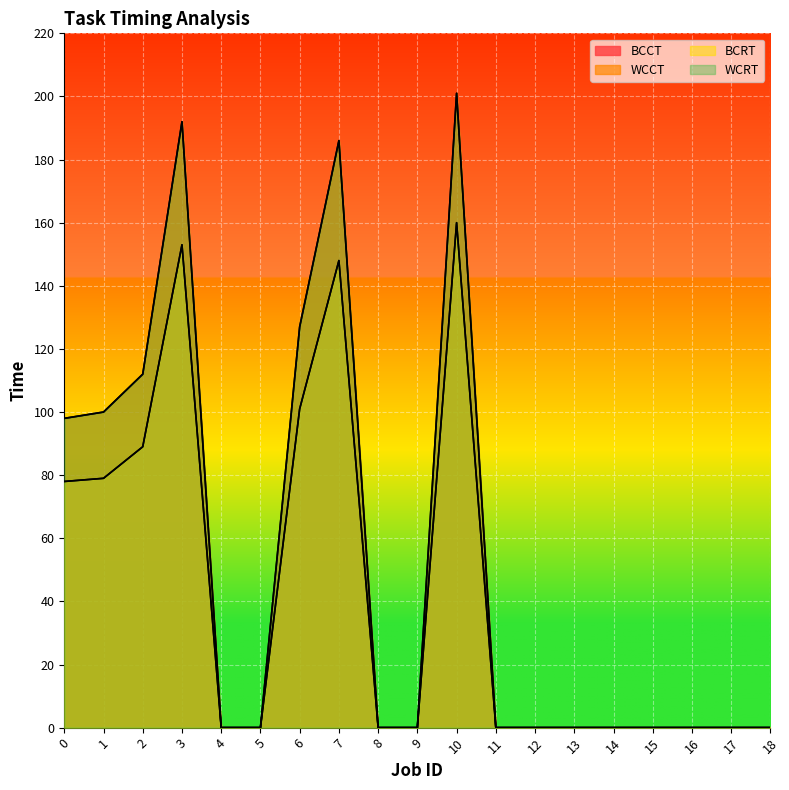

How many values in WCRT are above zero?

7